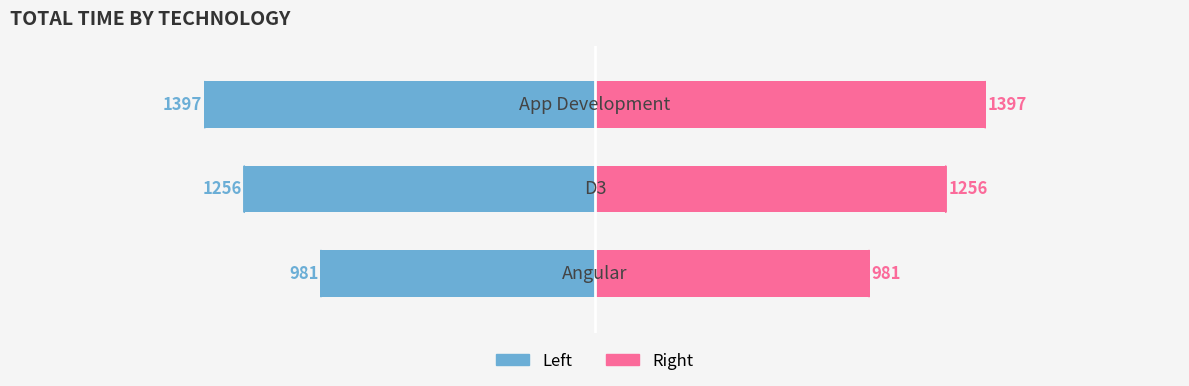

Are the bars grouped side by side (vs. stacked)?

Yes